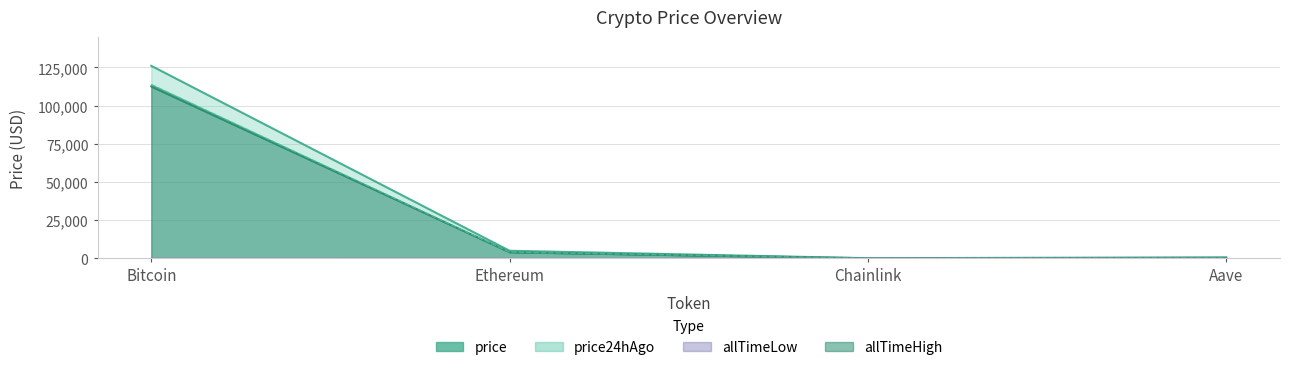

Reading left to right, transcribe all the data shown in this chart.

price: Bitcoin=112564.0	Ethereum=3998.3	Chainlink=17.8	Aave=229.0
price24hAgo: Bitcoin=113858.0	Ethereum=4091.3	Chainlink=18.2	Aave=234.8
allTimeHigh: Bitcoin=126080.0	Ethereum=4946.1	Chainlink=52.7	Aave=661.7
allTimeLow: Bitcoin=67.8	Ethereum=0.4	Chainlink=0.1	Aave=26.0